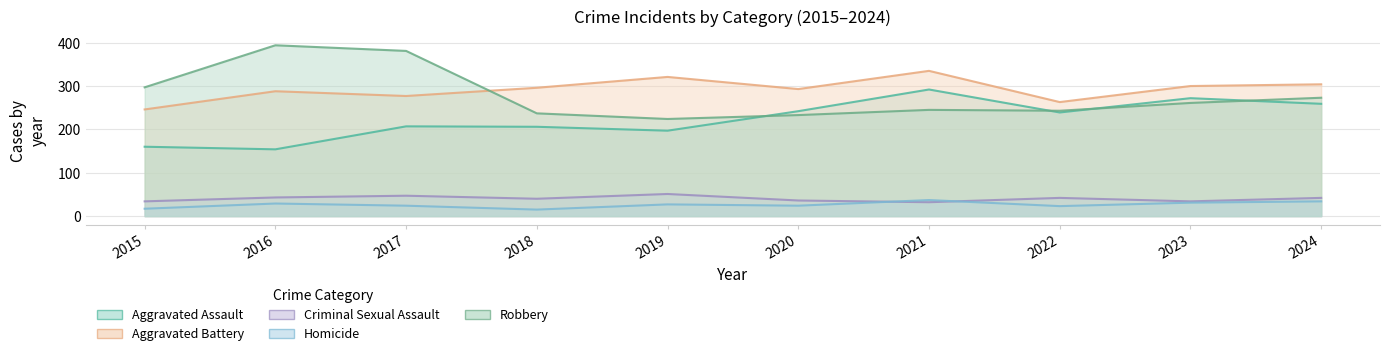

Reading right to left, extract all data points from this chart.

Aggravated Assault: 2024=259	2023=272	2022=239	2021=292	2020=242	2019=197	2018=206	2017=207	2016=154	2015=160
Aggravated Battery: 2024=304	2023=300	2022=263	2021=335	2020=293	2019=321	2018=296	2017=277	2016=288	2015=246
Criminal Sexual Assault: 2024=42	2023=34	2022=42	2021=32	2020=36	2019=51	2018=40	2017=47	2016=43	2015=34
Homicide: 2024=34	2023=31	2022=23	2021=37	2020=24	2019=27	2018=15	2017=24	2016=29	2015=17
Robbery: 2024=273	2023=261	2022=243	2021=245	2020=233	2019=224	2018=237	2017=381	2016=394	2015=297